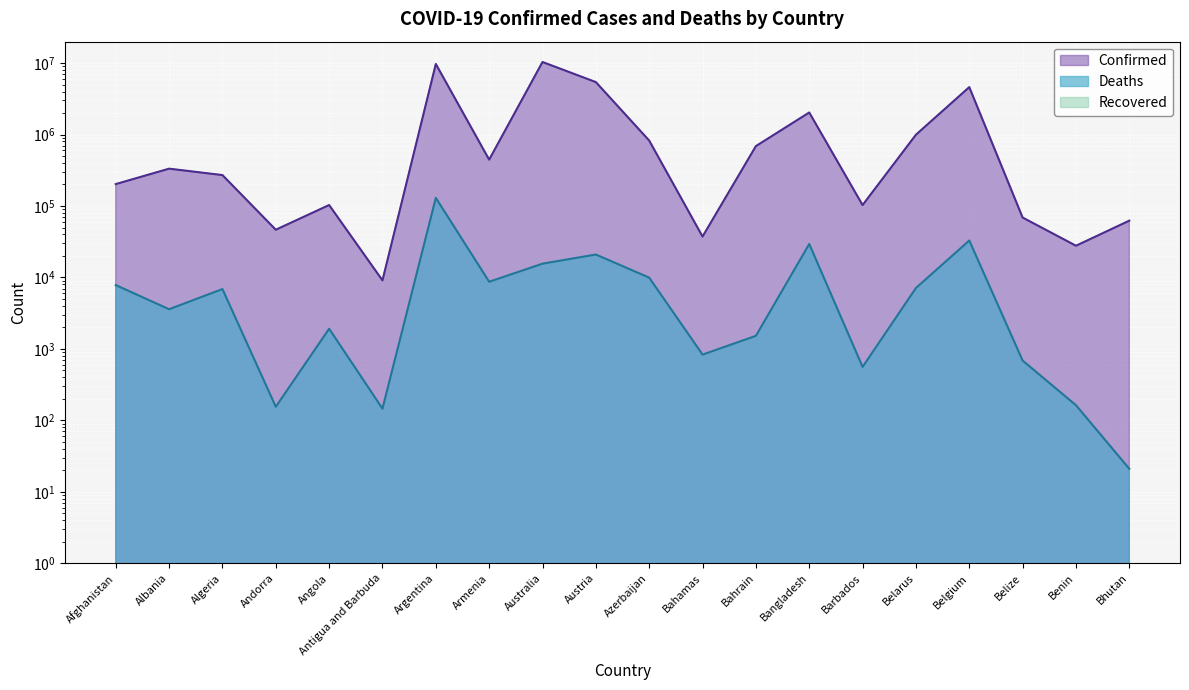

True or false: Deaths and Confirmed intersect in this chart.

False